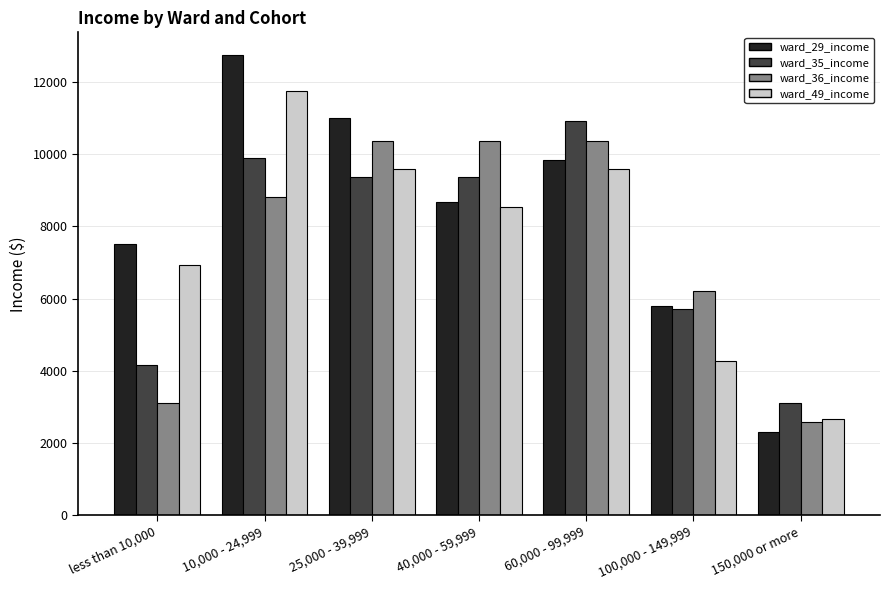

How many values in the ward_36_income series are below 8801?

3